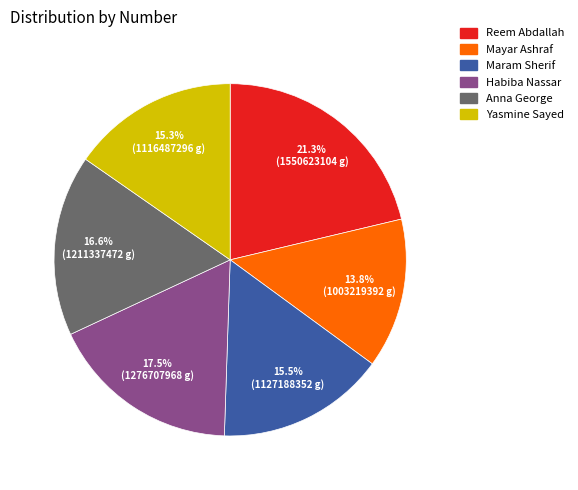

Is it true that Mayar Ashraf is 7% of the pie?

False